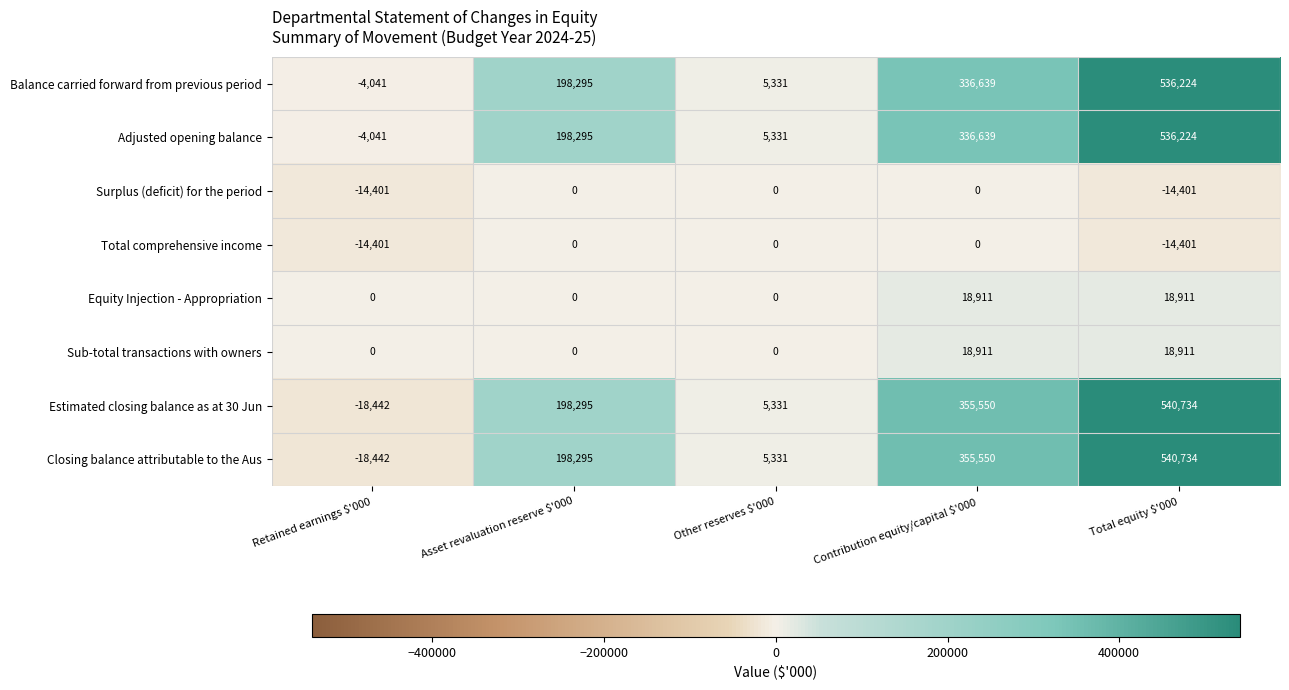

What is the sum of all Estimated closing balance as at 30 Jun values?

1081468